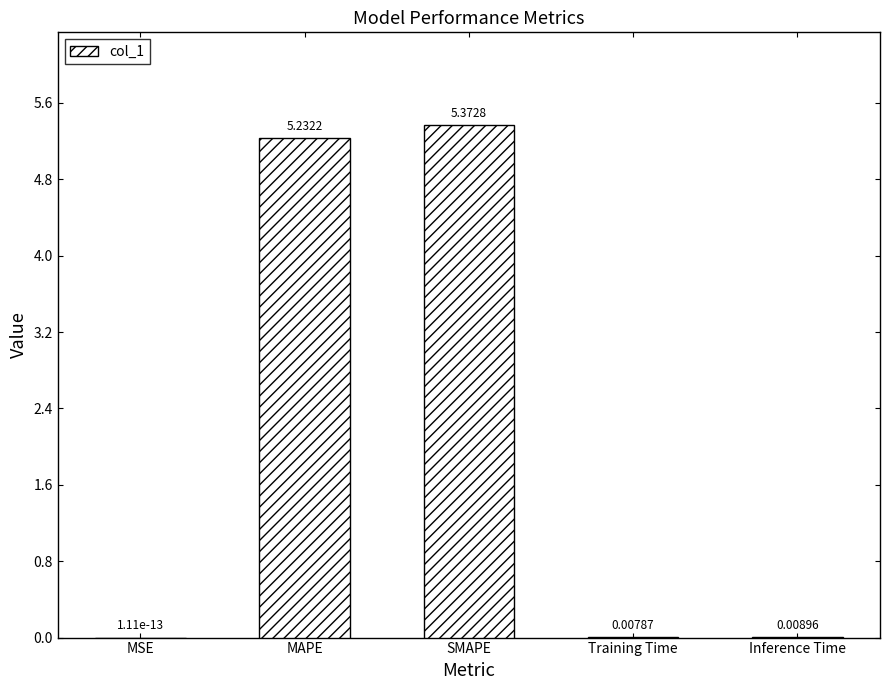

Are the bars grouped side by side (vs. stacked)?

No